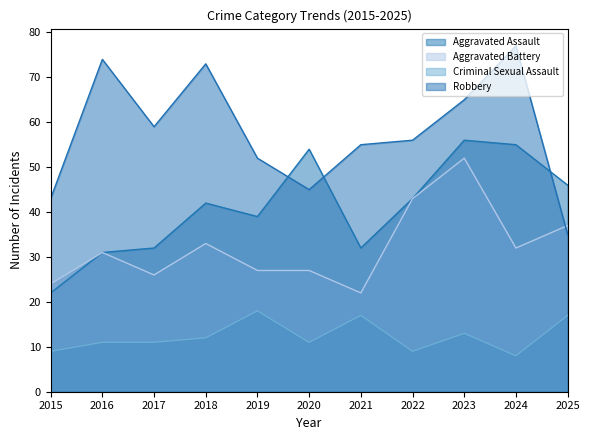

The value of Criminal Sexual Assault at 2017 is 11. True or false?

True